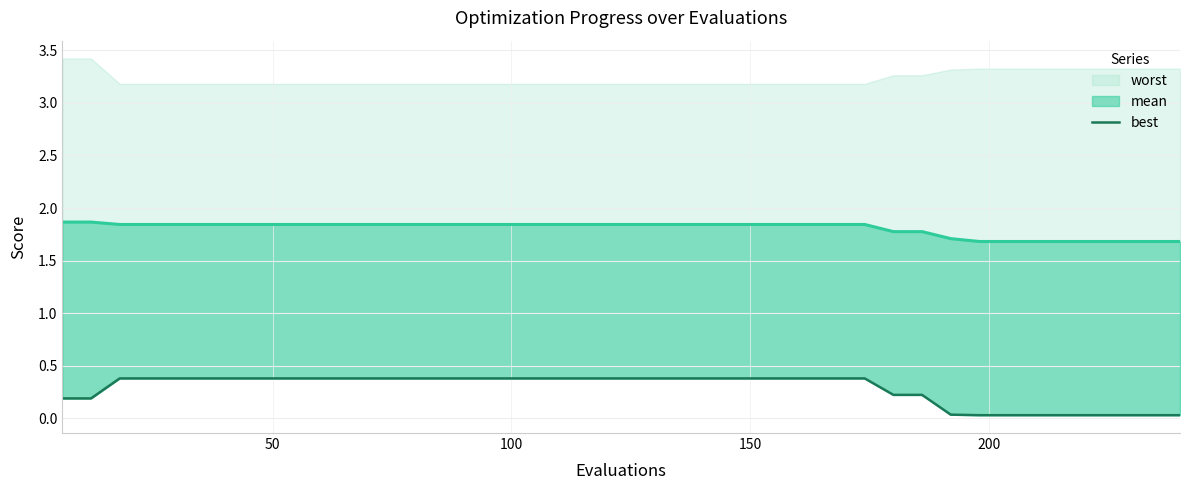

Is it true that the value at 29 is 0.1?

False